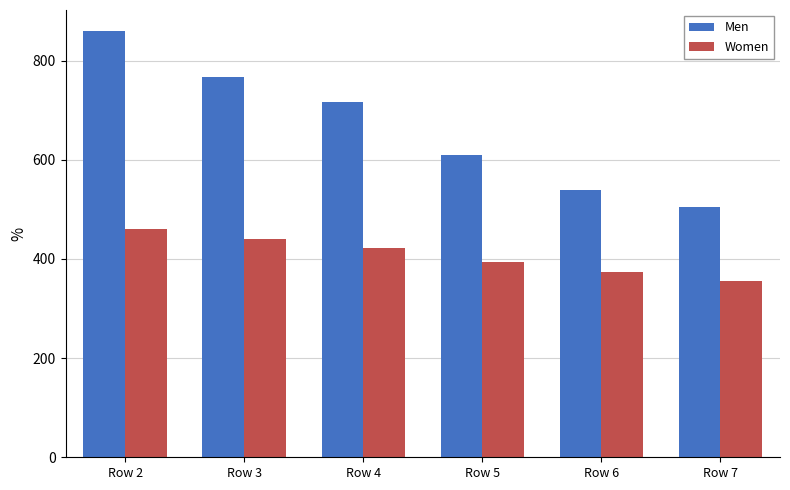

Between Row 3 and Row 4, which series saw the biggest shift?

Men